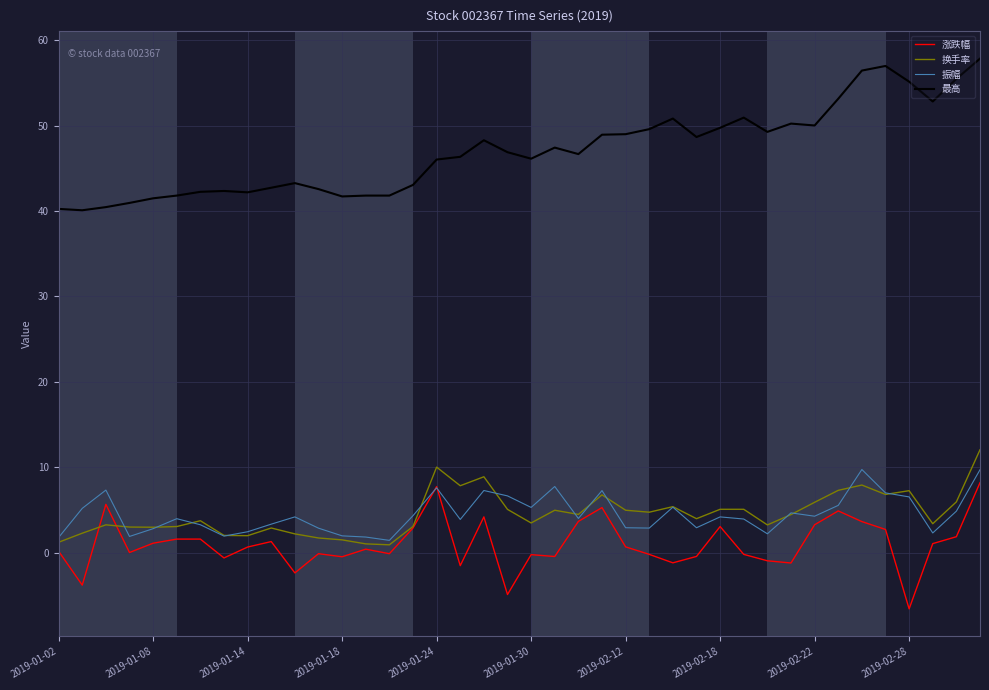

How many categories are shown in the chart?

40